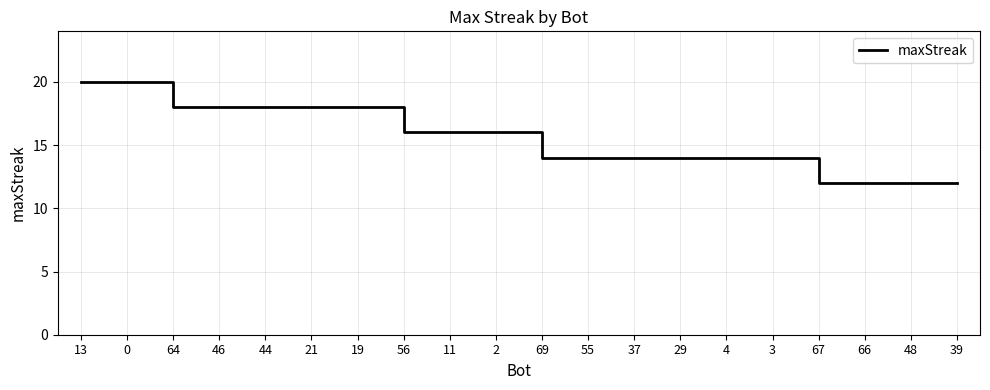

Between 46 and 37, which is larger?

46